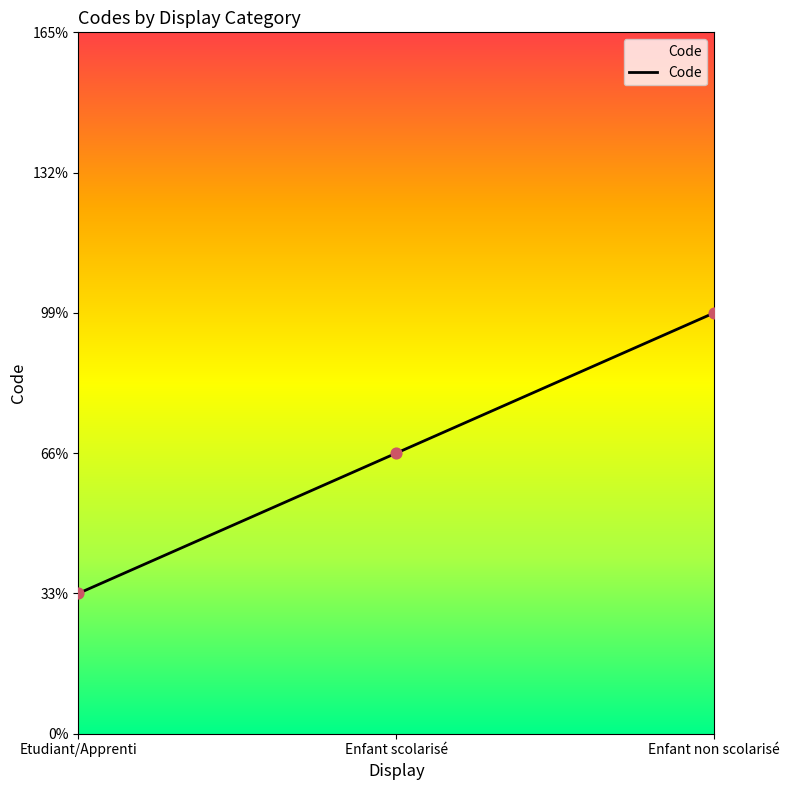

Which has a higher value, Enfant non scolarisé or Etudiant/Apprenti?

Enfant non scolarisé